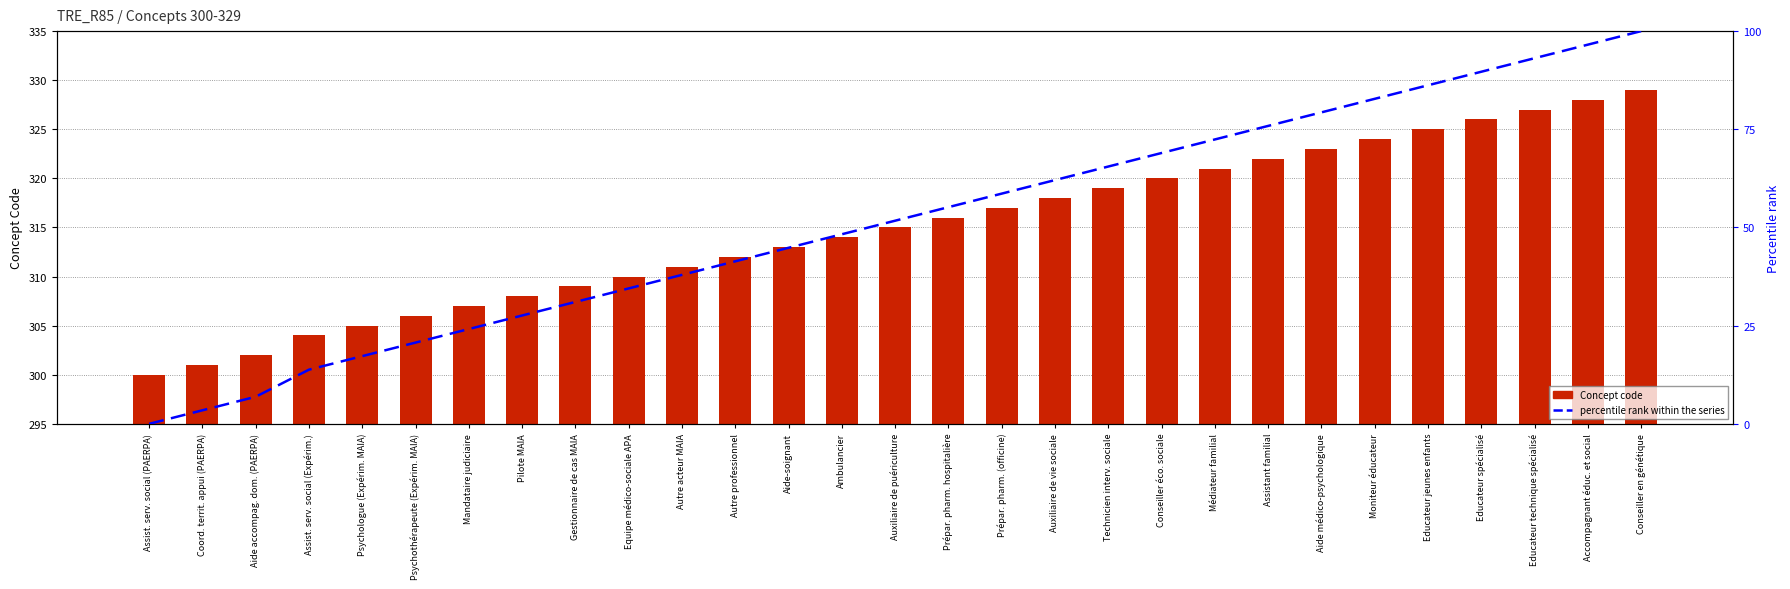

Does the chart contain any negative values?

No